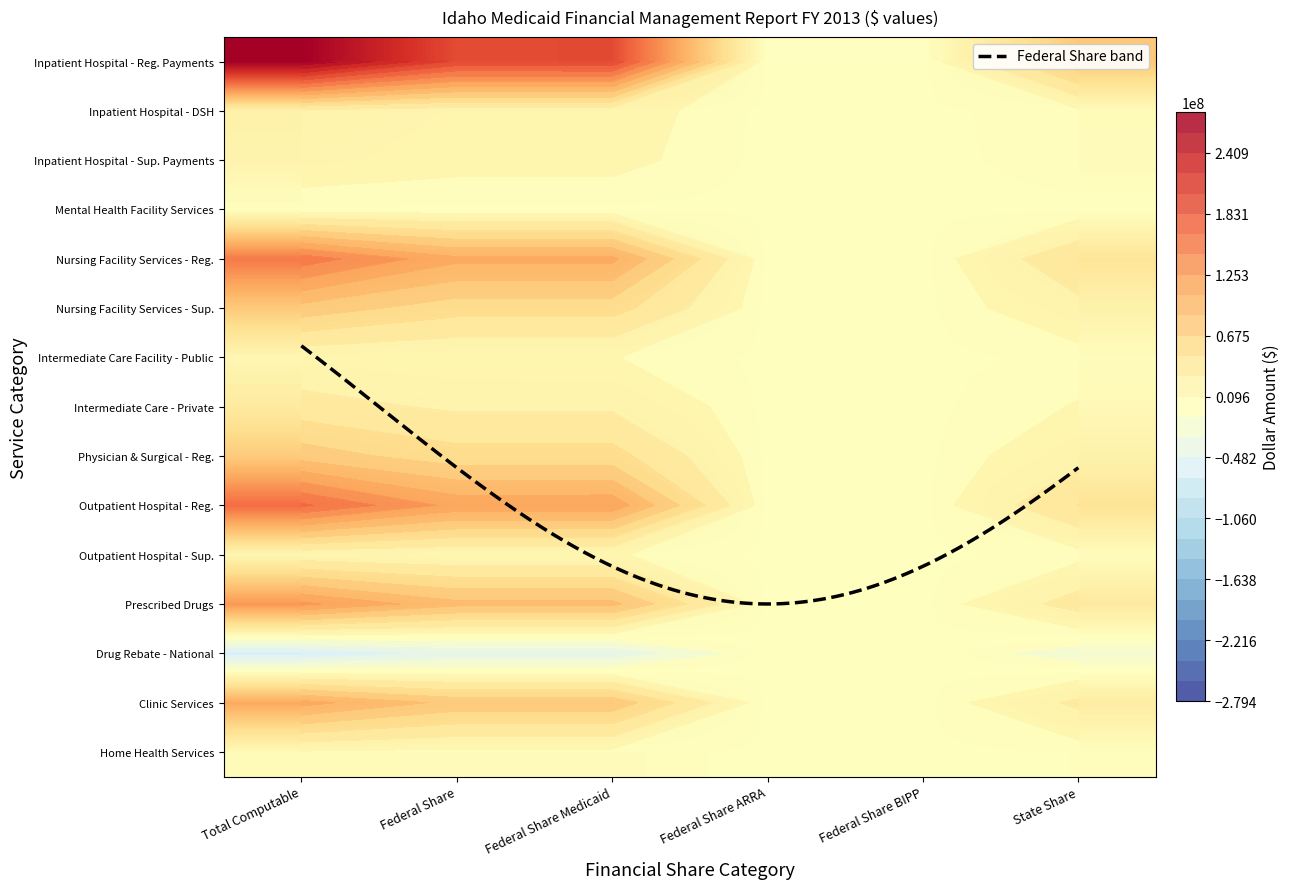

Rank the categories by Inpatient Hospital - Reg. Payments value from lowest to highest.

Federal Share ARRA, Federal Share BIPP, State Share, Federal Share, Federal Share Medicaid, Total Computable